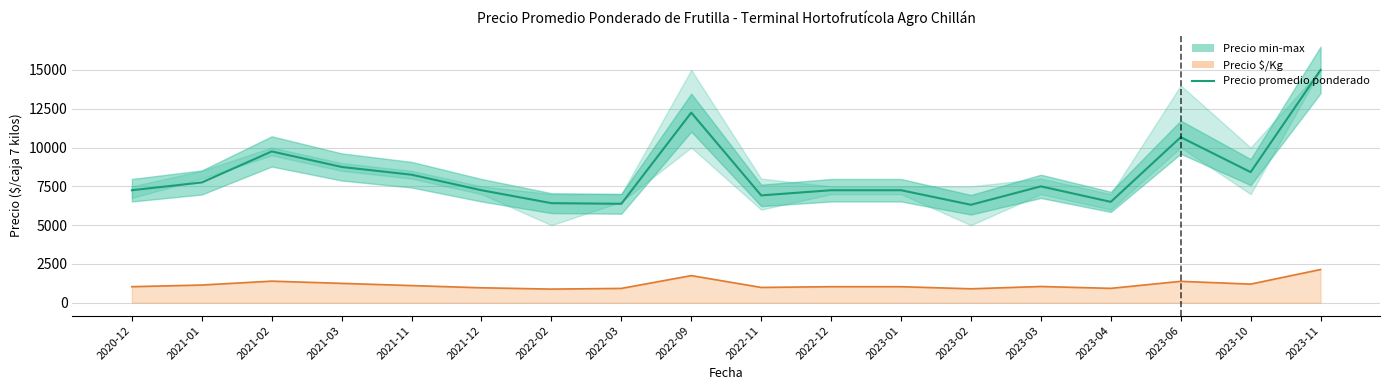

Reading left to right, what are all the values shown in this chart?

2020-12=7250	2021-01=7750	2021-02=9750	2021-03=8750	2021-11=8250	2021-12=7250	2022-02=6417	2022-03=6375	2022-09=12250	2022-11=6917	2022-12=7250	2023-01=7250	2023-02=6313	2023-03=7500	2023-04=6500	2023-06=10667	2023-10=8417	2023-11=15000